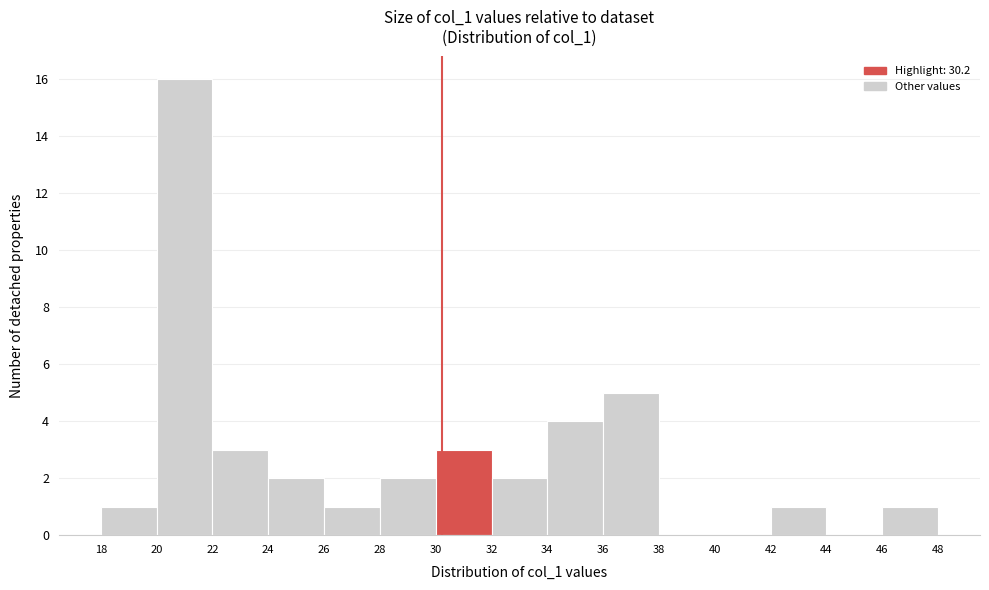

Reading left to right, list every bar in this chart as the range it spans on the x-axis followed by its height. The values are not printed on the chart, so give them approximately, as read against the axis.

18 to 20: 1
20 to 22: 16
22 to 24: 3
24 to 26: 2
26 to 28: 1
28 to 30: 2
30 to 32: 3
32 to 34: 2
34 to 36: 4
36 to 38: 5
38 to 40: 0
40 to 42: 0
42 to 44: 1
44 to 46: 0
46 to 48: 1